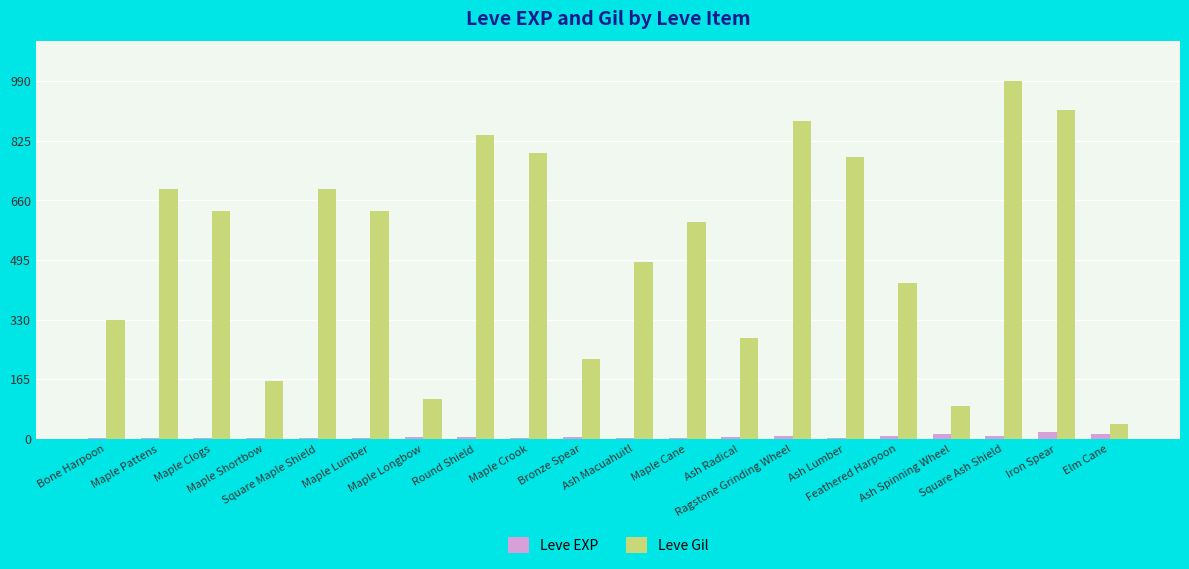

What are all the series names shown in the legend?

Leve EXP, Leve Gil